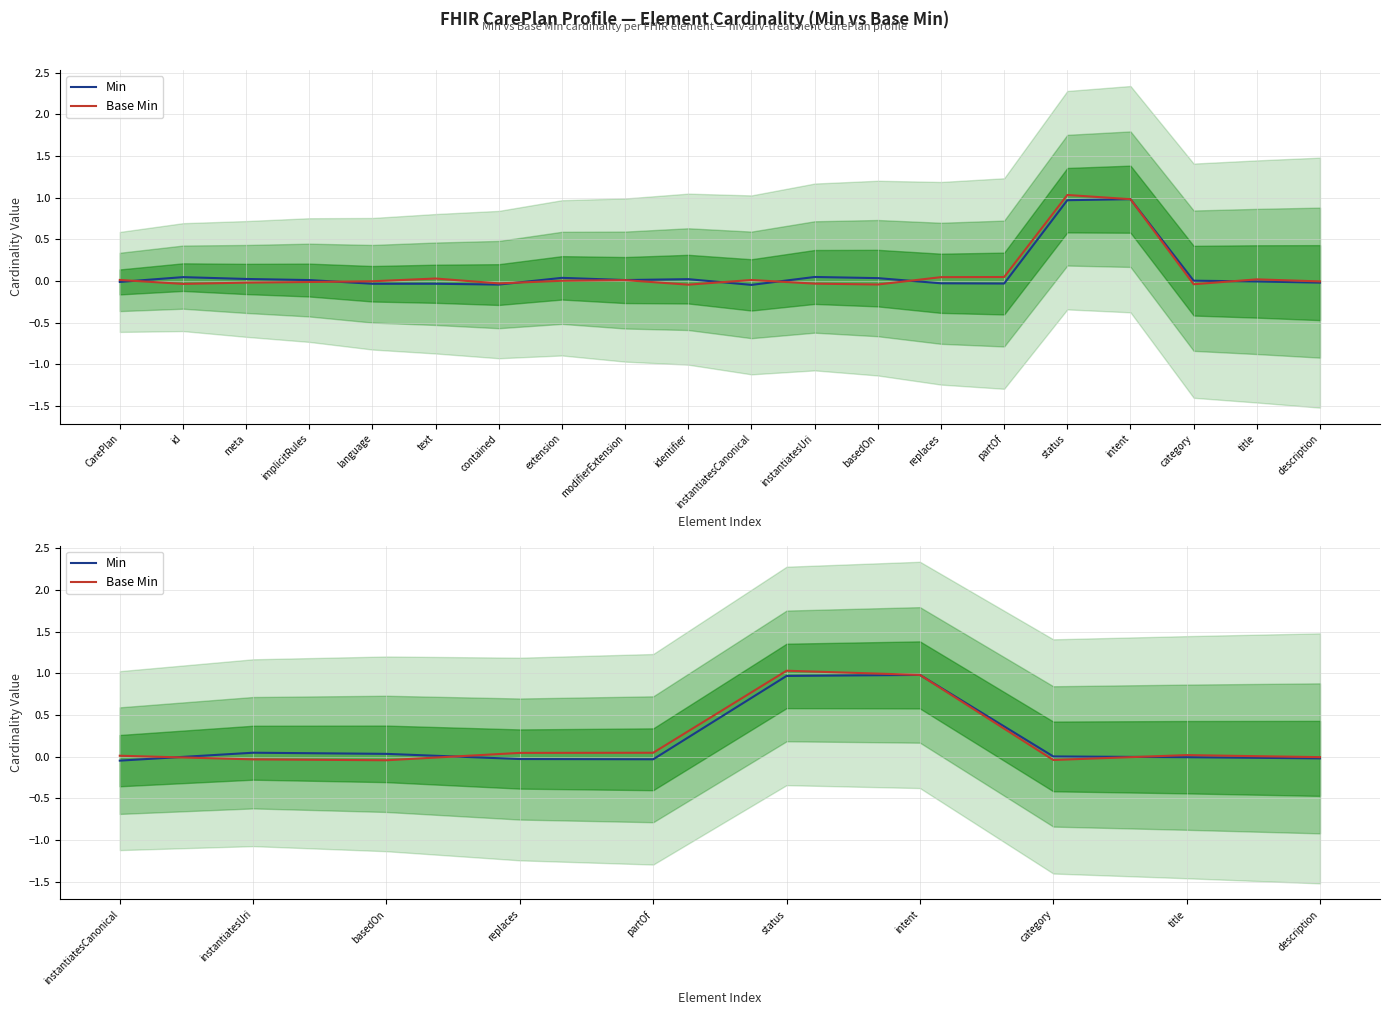

List the series in order of their overall mean, lowest first.

Min, Base Min